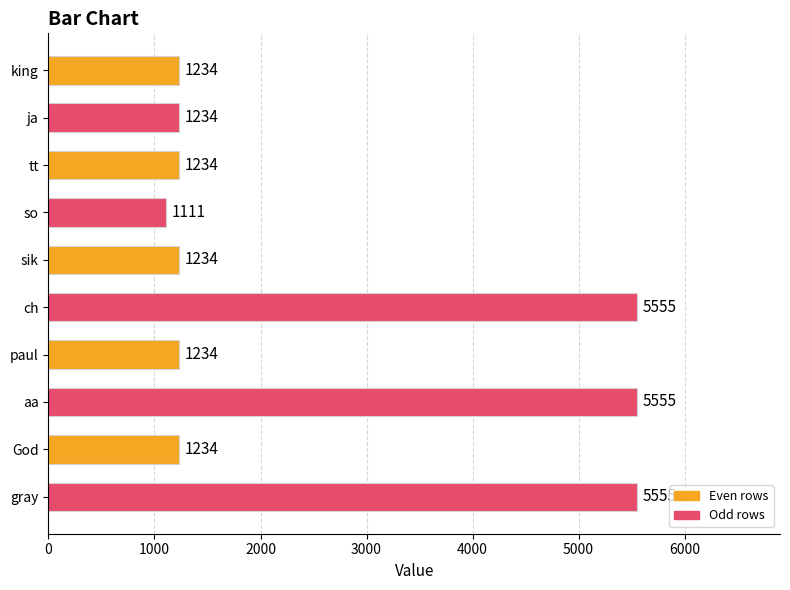

Reading top to bottom, list all the values displayed in this chart.

king=1234	ja=1234	tt=1234	so=1111	sik=1234	ch=5555	paul=1234	aa=5555	God=1234	gray=5555